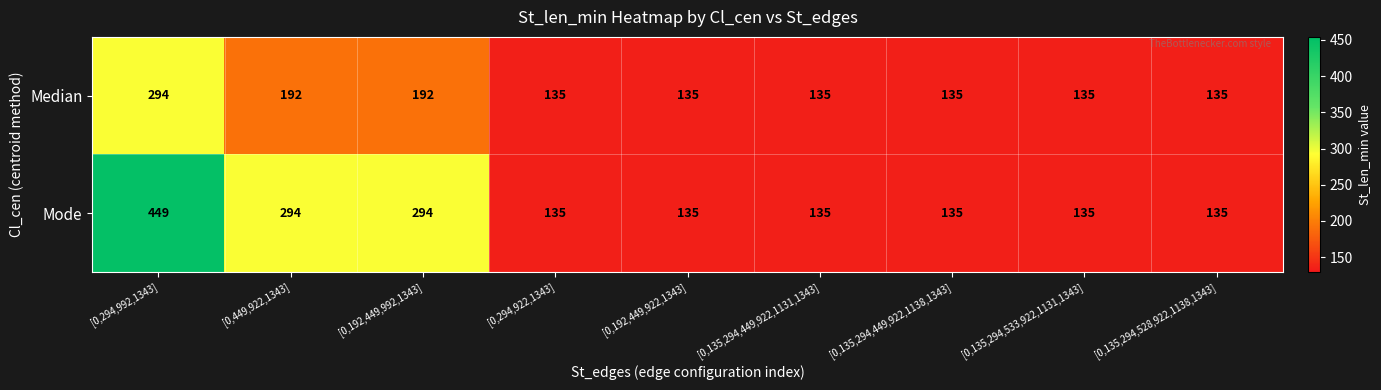

Which series has the largest total across all categories?

Mode